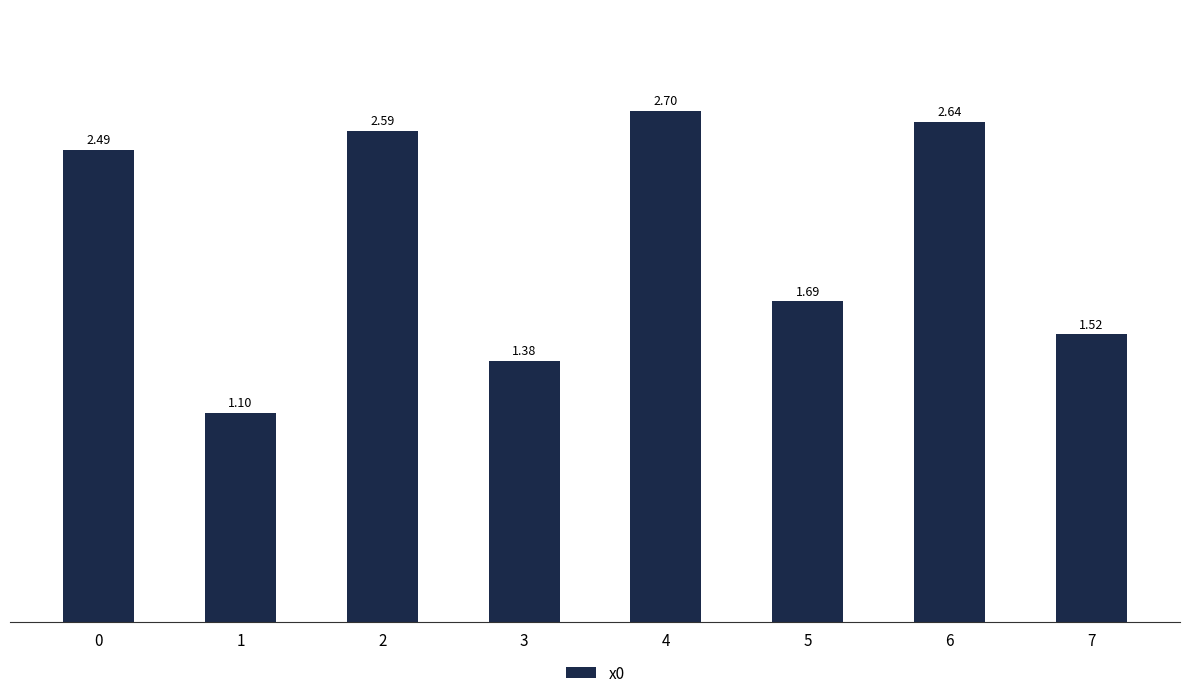

What is the change in value from 4 to 7?

-1.2